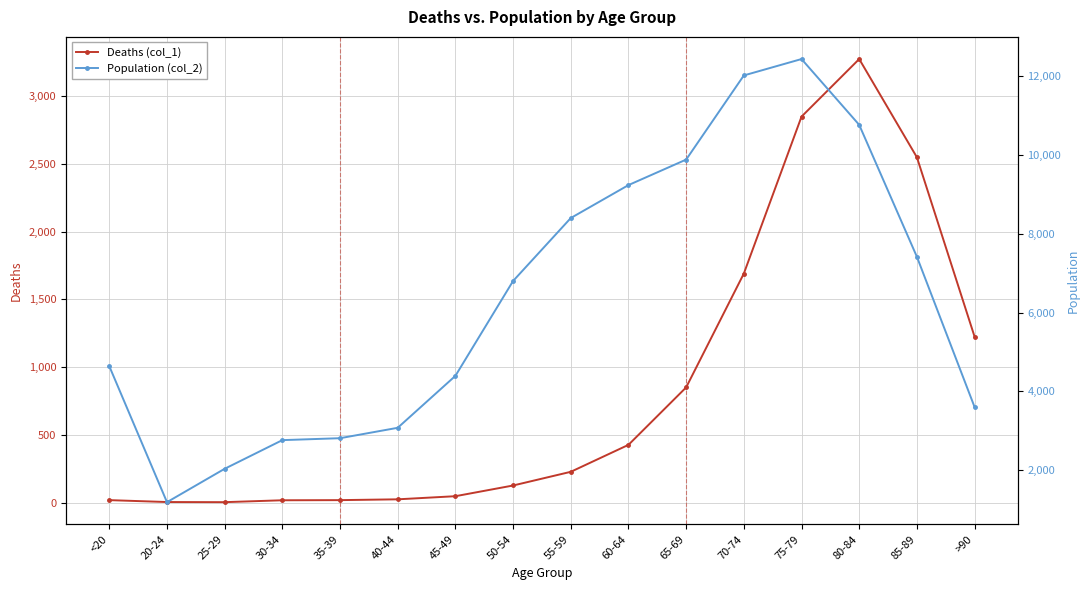

Which series has the widest spread of values?

Population (col_2)